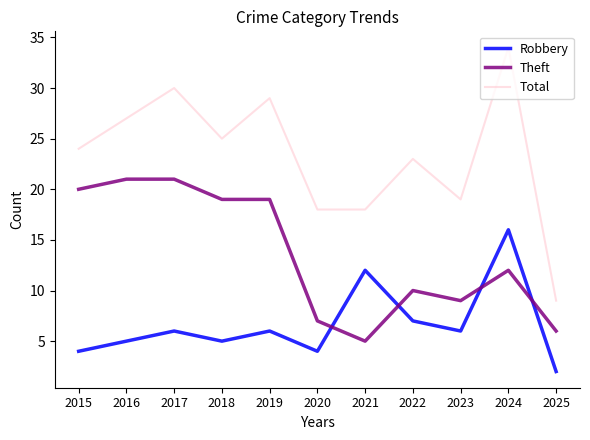

Rank the series by their maximum value, from highest to lowest.

Total, Theft, Robbery